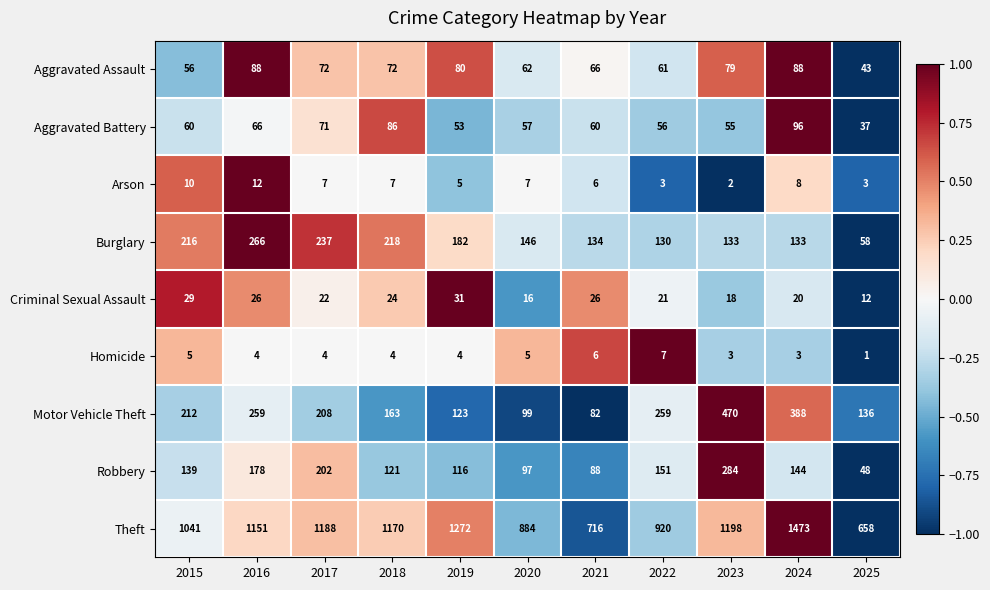

Which category has the highest value across all series?

2024